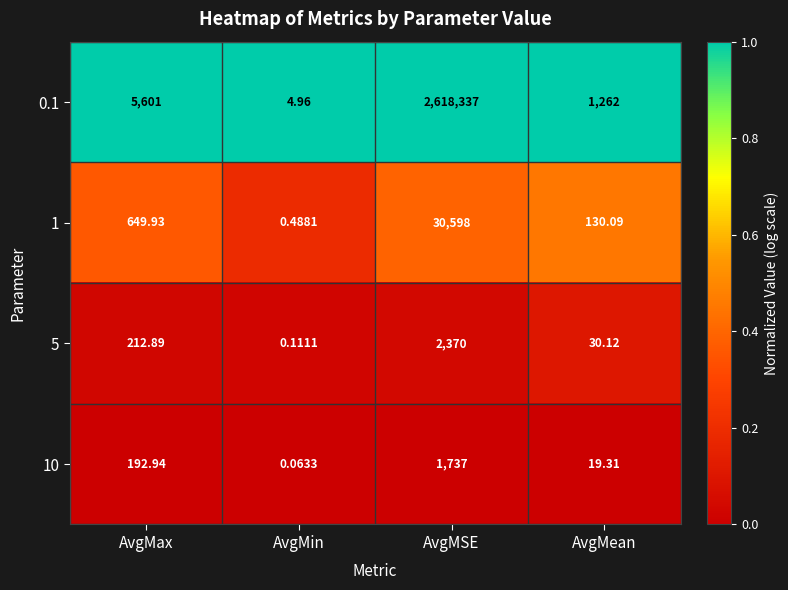

At which category is the sum across all series the highest?

AvgMSE